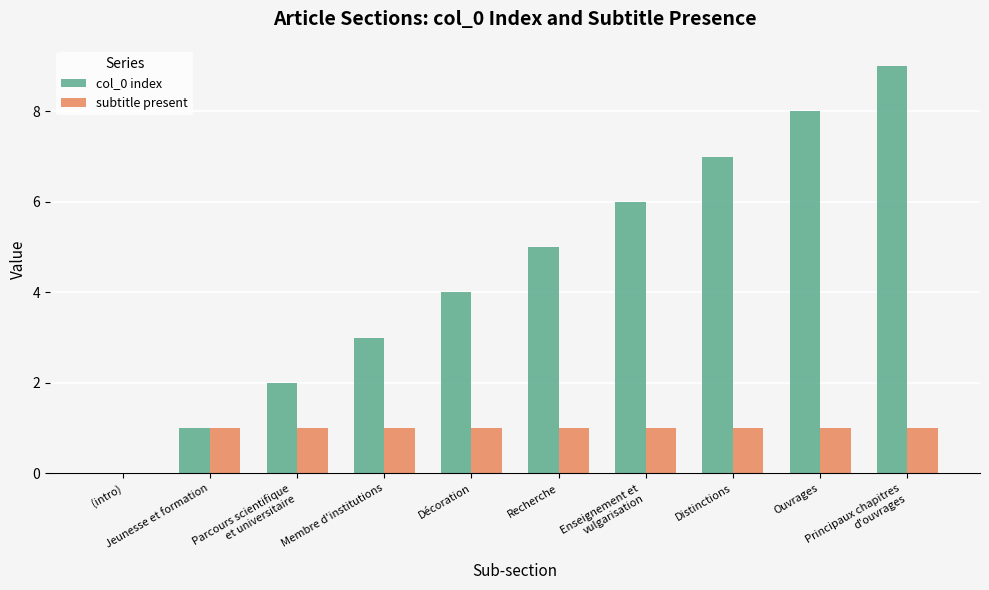

Which series has the largest total across all categories?

col_0 index